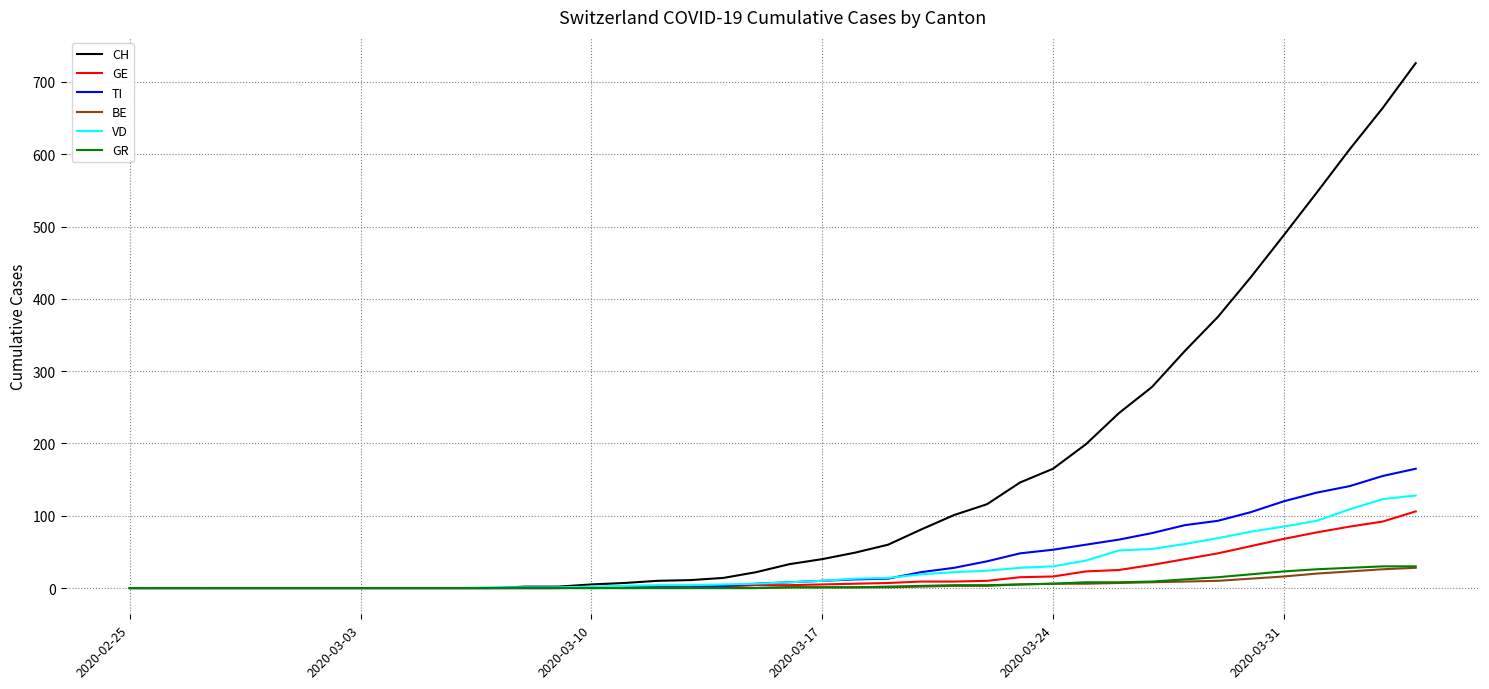

Which series has the largest range (max minus min)?

CH